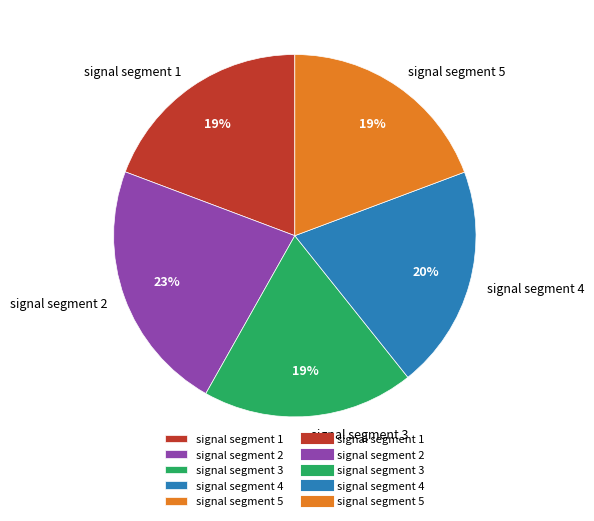

What is the largest slice in the pie chart?

signal segment 2